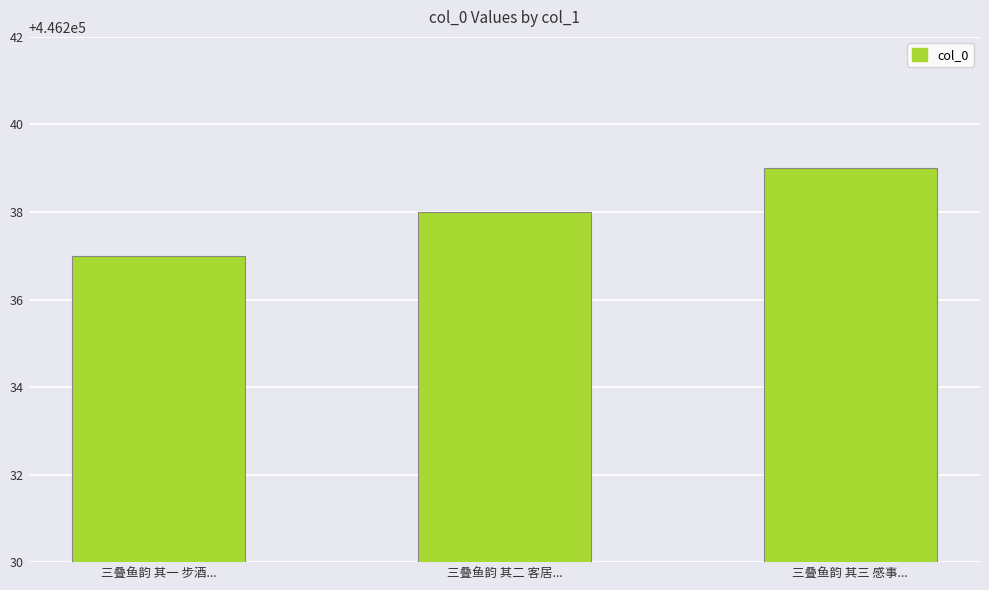

What is the sum of all values?

1338714